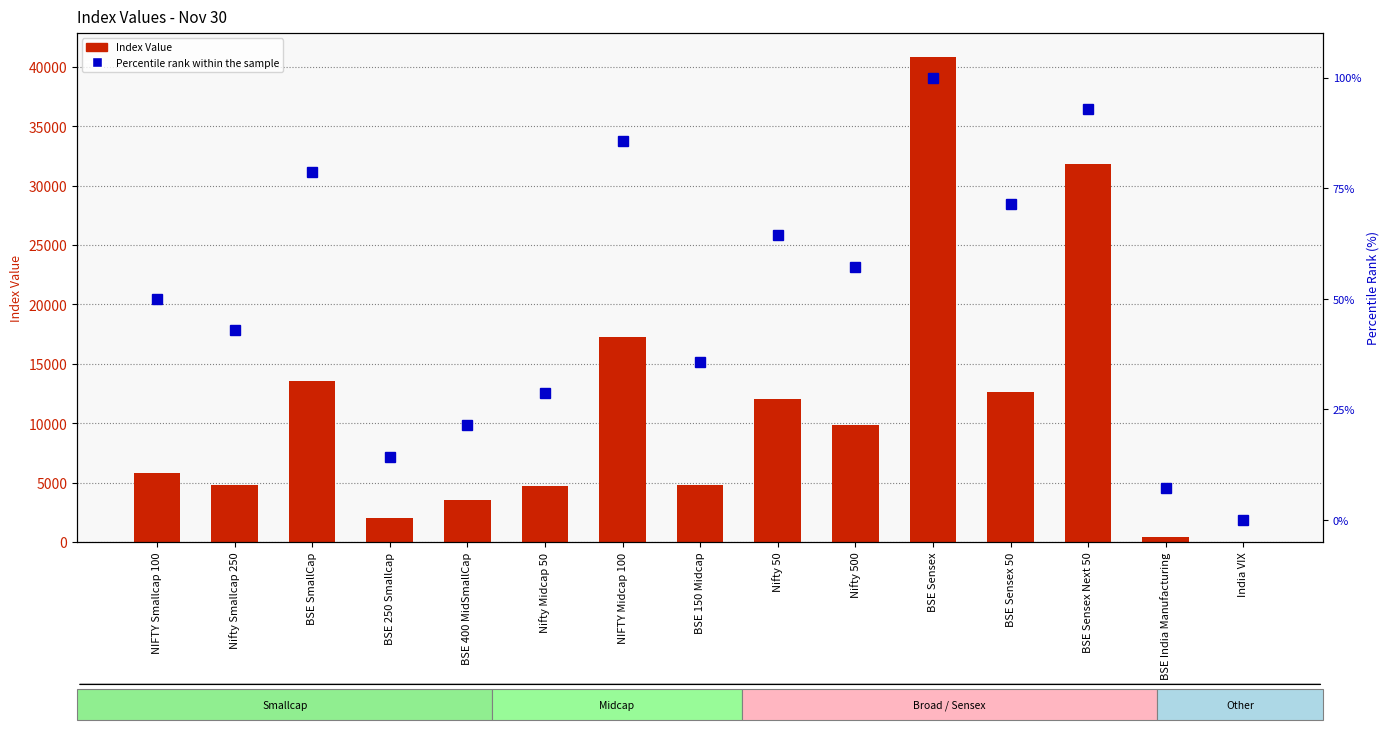

How many groups of bars are there?

15